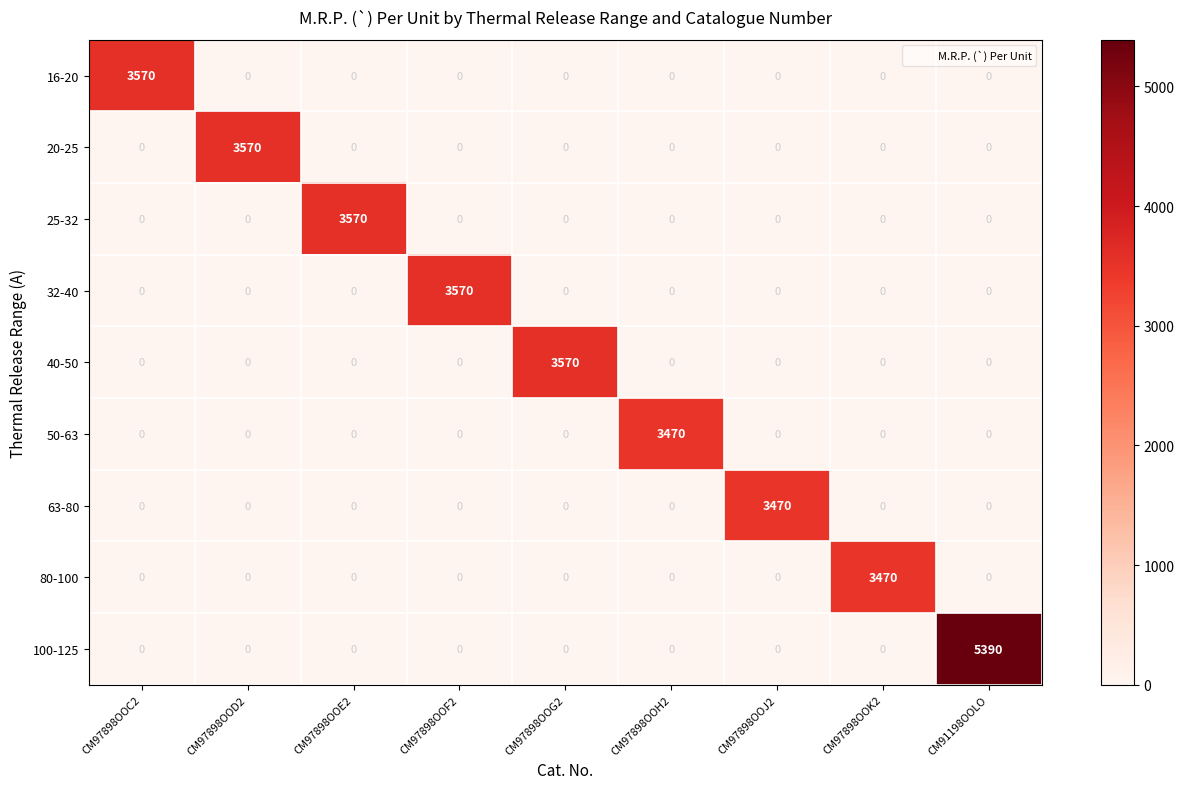

What is the greatest value displayed?

5390.0